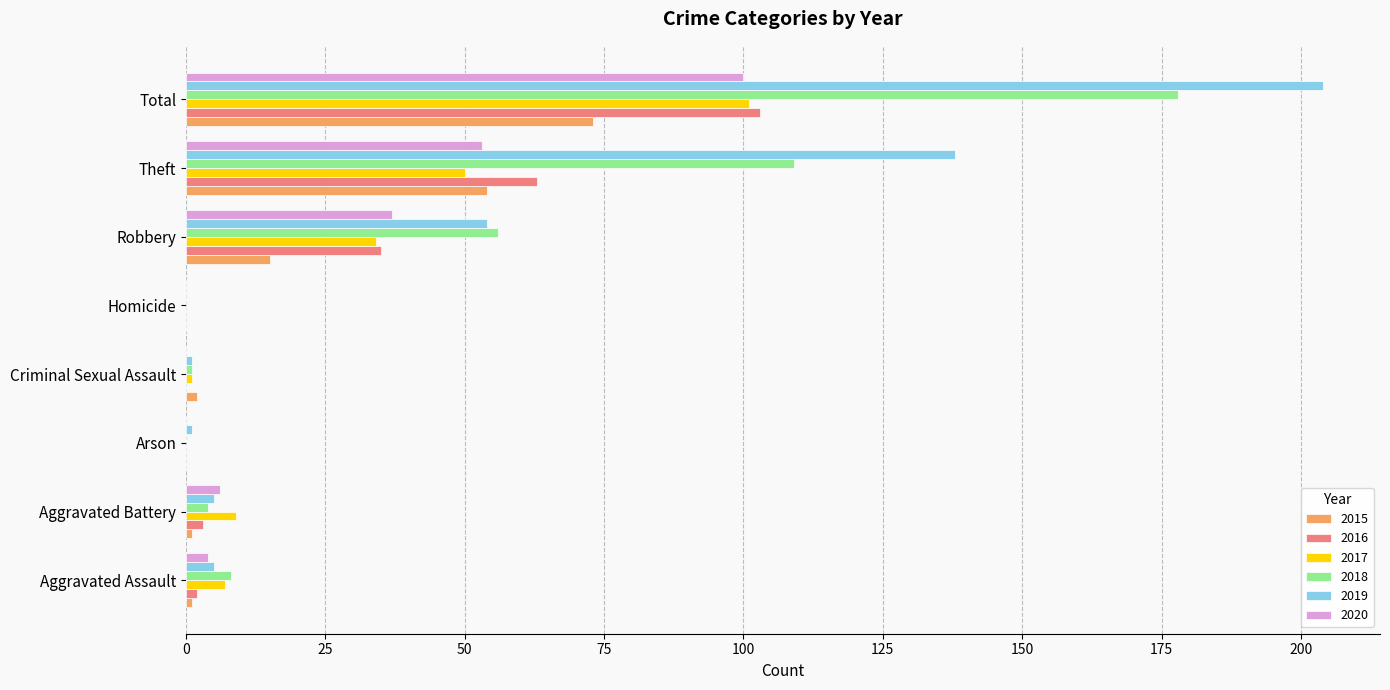

Is the value of 2020 at Criminal Sexual Assault greater than the value of 2017 at Theft?

No